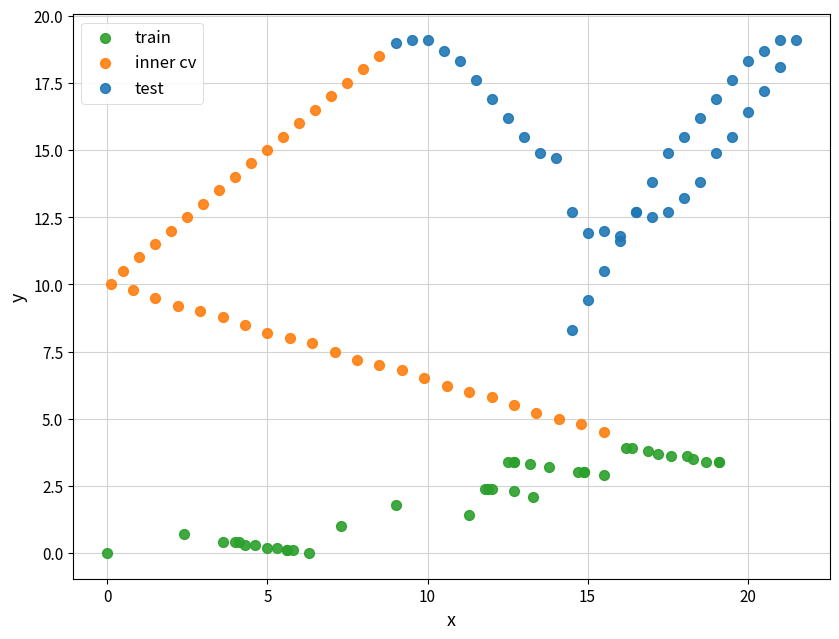

What are all the series names shown in the legend?

train, inner cv, test